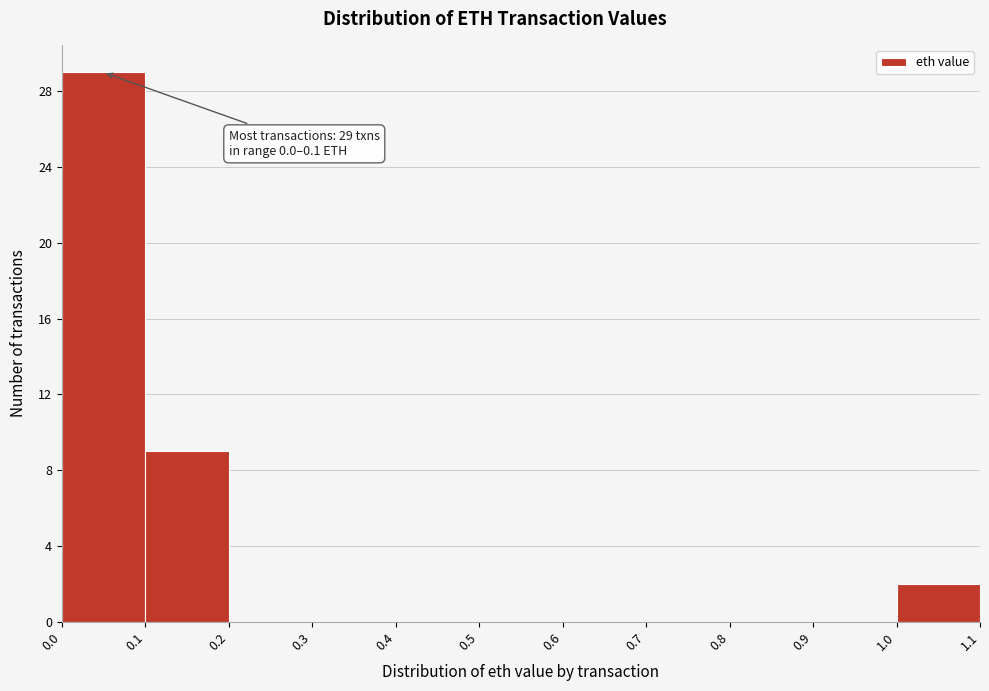

Which range on the x-axis has the tallest bar?

0.0 to 0.1